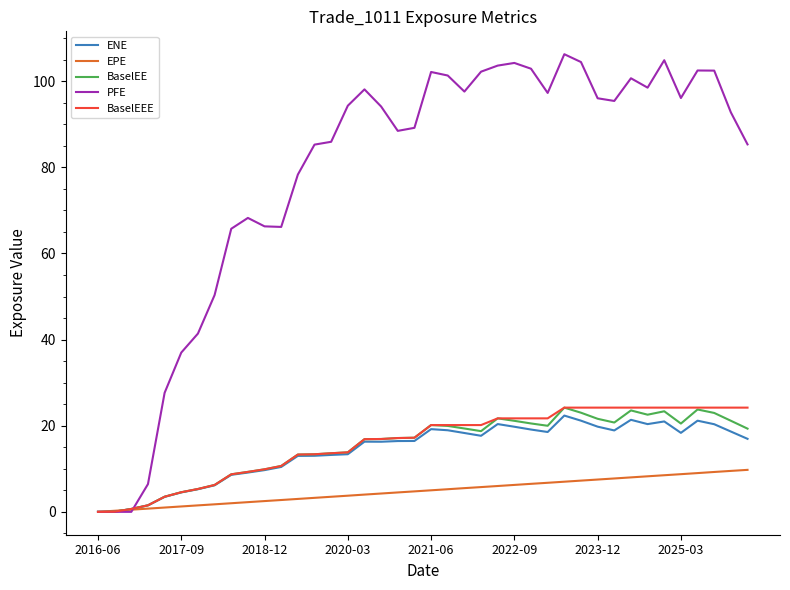

Which series has the largest range (max minus min)?

PFE